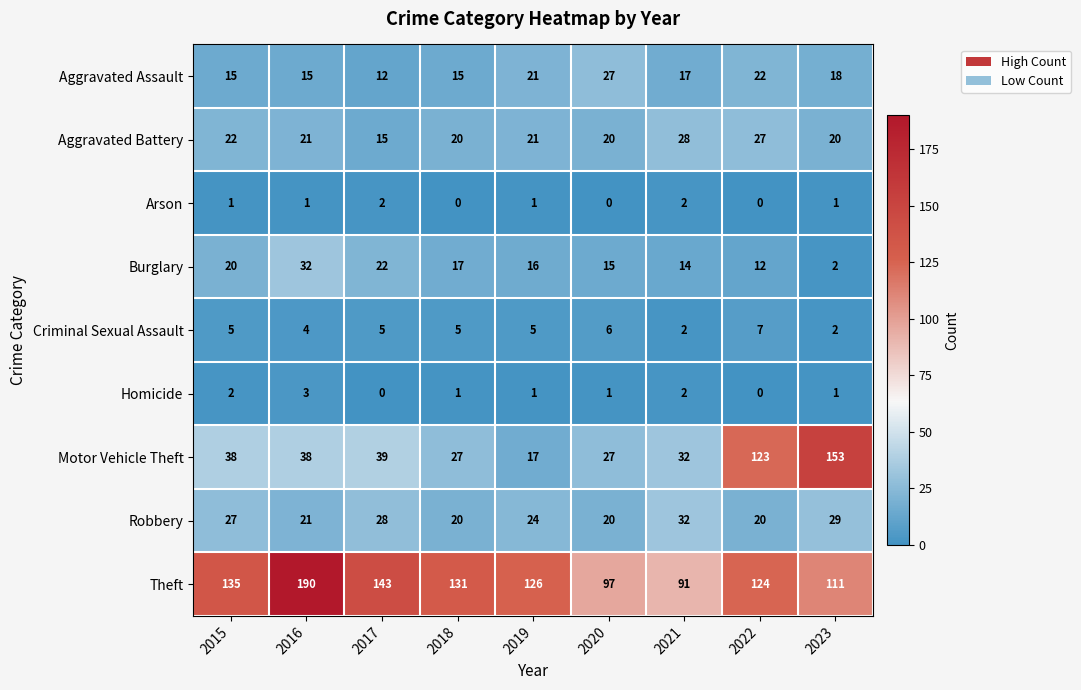

What is the average value of the Robbery series?

25